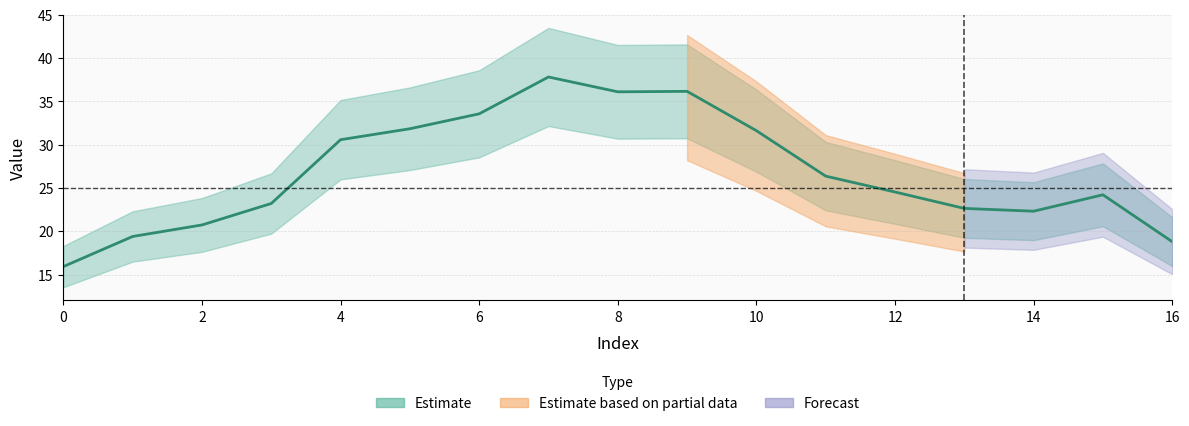

True or false: the data shows 36.1 at 8.

True